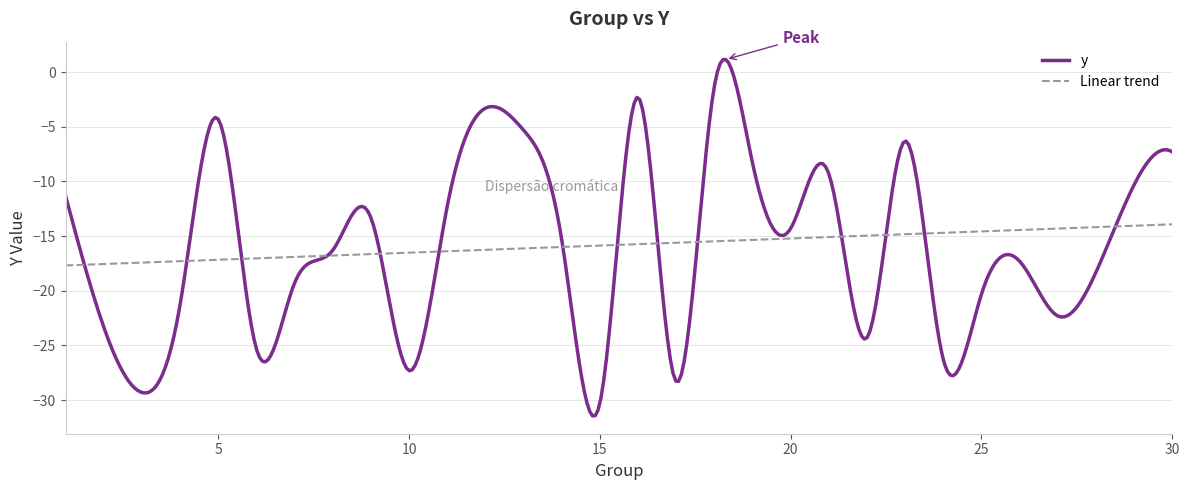

What is the smallest value displayed?

-31.4